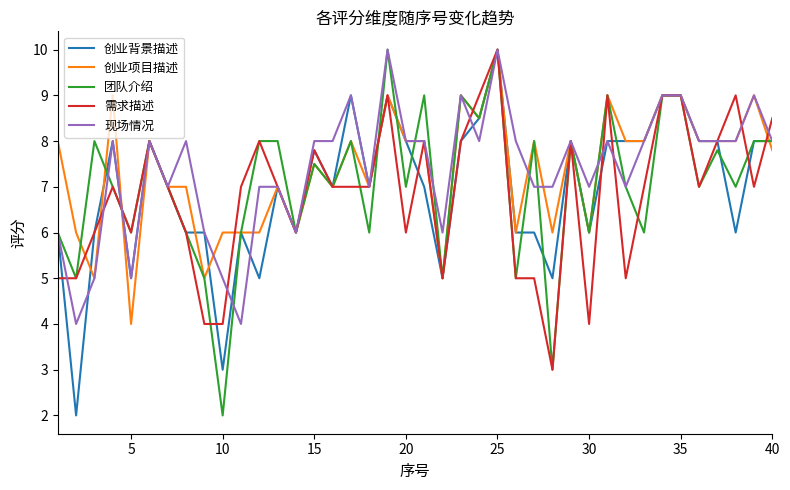

Reading left to right, list all the values displayed in this chart.

创业背景描述: 6.0	2.0	6.0	8.0	5.0	8.0	7.0	6.0	6.0	3.0	6.0	5.0	7.0	6.0	7.8	7.0	9.0	7.0	9.0	8.0	7.0	5.0	8.0	8.5	10.0	6.0	6.0	5.0	8.0	6.0	8.0	8.0	8.0	9.0	9.0	8.0	8.0	6.0	8.0	8.0
创业项目描述: 8.0	6.0	5.0	9.0	4.0	8.0	7.0	7.0	5.0	6.0	6.0	6.0	7.0	6.0	7.5	7.0	8.0	7.0	9.0	8.0	8.0	5.0	9.0	8.5	10.0	6.0	8.0	6.0	8.0	6.0	9.0	8.0	8.0	9.0	9.0	8.0	8.0	8.0	9.0	7.8
团队介绍: 6.0	5.0	8.0	7.0	6.0	8.0	7.0	6.0	5.0	2.0	6.0	8.0	8.0	6.0	7.5	7.0	8.0	6.0	10.0	7.0	9.0	5.0	9.0	8.5	10.0	5.0	8.0	3.0	8.0	6.0	9.0	7.0	6.0	9.0	9.0	7.0	7.8	7.0	8.0	8.0
需求描述: 5.0	5.0	6.0	7.0	6.0	8.0	7.0	6.0	4.0	4.0	7.0	8.0	7.0	6.0	7.8	7.0	7.0	7.0	9.0	6.0	8.0	5.0	8.0	9.0	10.0	5.0	5.0	3.0	8.0	4.0	9.0	5.0	7.0	9.0	9.0	7.0	8.0	9.0	7.0	8.5
现场情况: 6.0	4.0	5.0	8.0	5.0	8.0	7.0	8.0	6.0	5.0	4.0	7.0	7.0	6.0	8.0	8.0	9.0	7.0	10.0	8.0	8.0	6.0	9.0	8.0	10.0	8.0	7.0	7.0	8.0	7.0	8.0	7.0	8.0	9.0	9.0	8.0	8.0	8.0	9.0	8.0